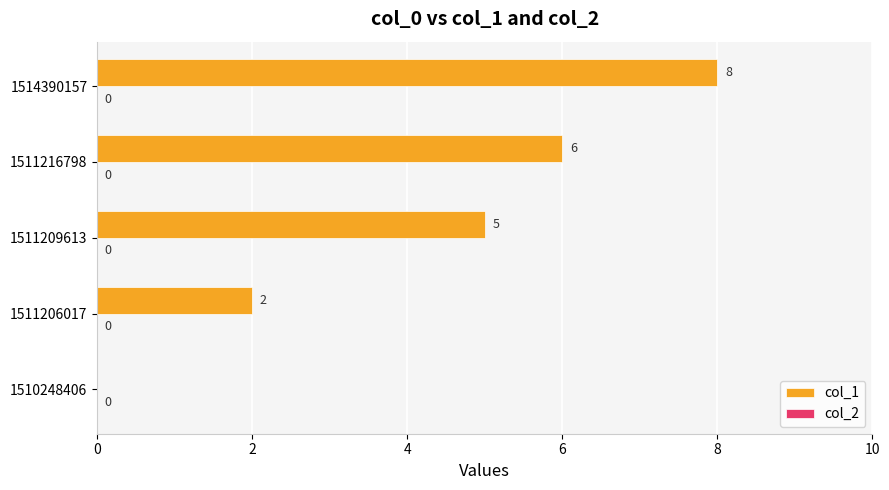

Reading bottom to top, transcribe all the data shown in this chart.

1510248406=0	1511206017=2	1511209613=5	1511216798=6	1514390157=8